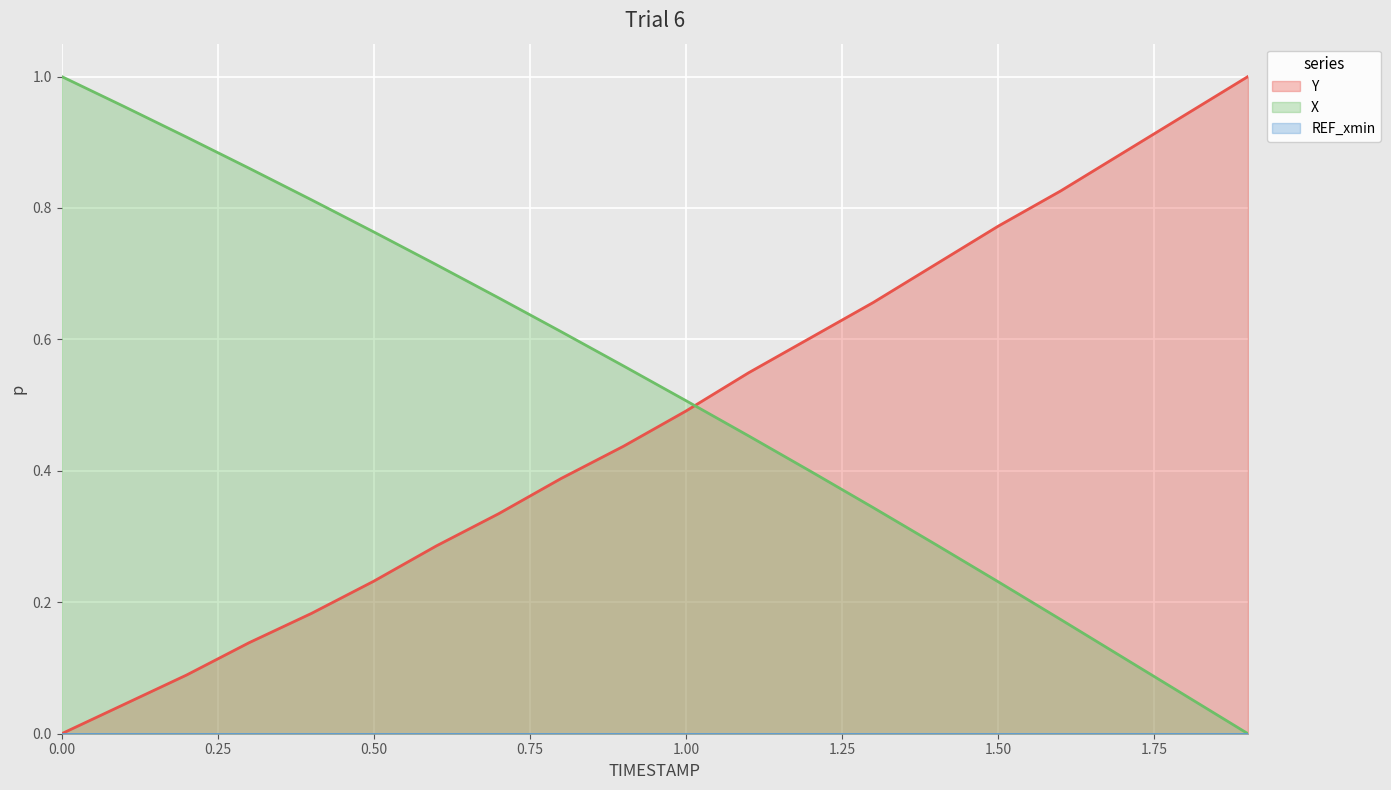

At 1.9, list the series in order from largest to smallest.

Y, X